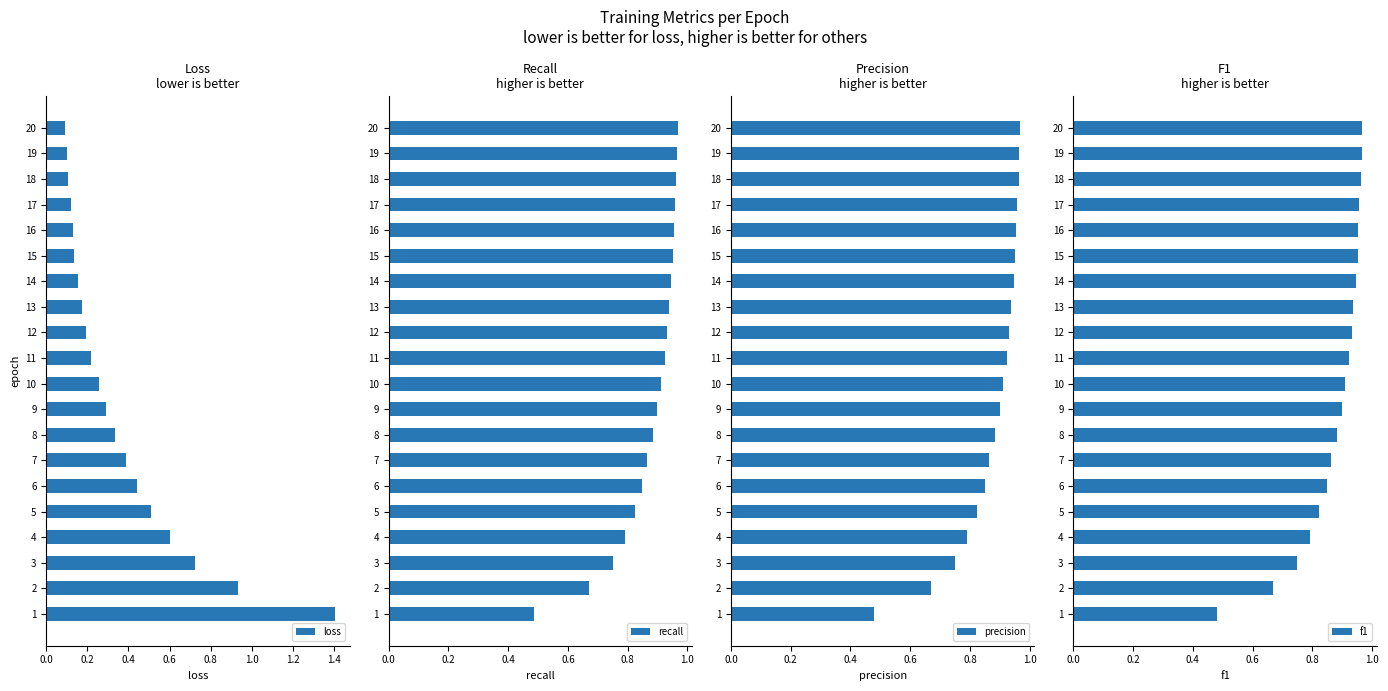

Is it true that recall equals 0.6 at 13?

False